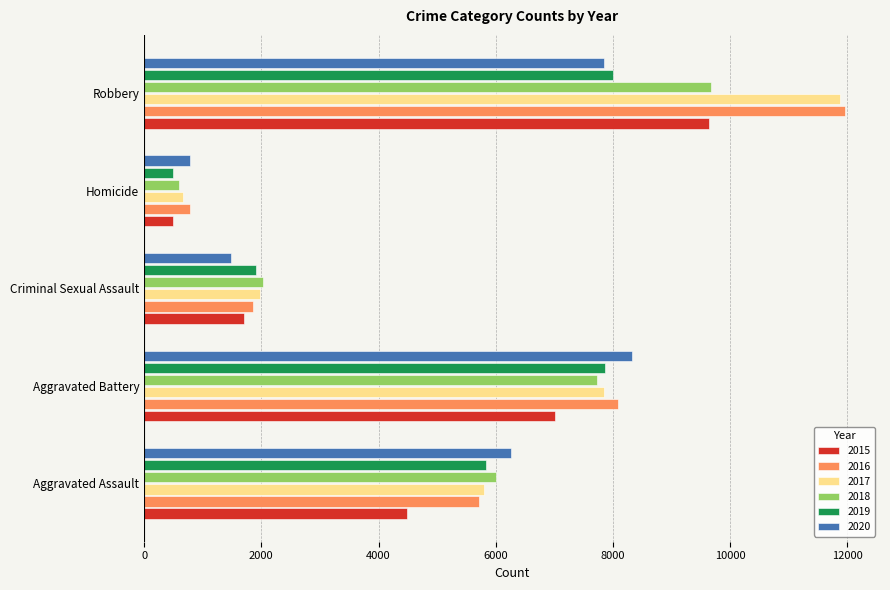

At which category is the sum across all series the highest?

Robbery